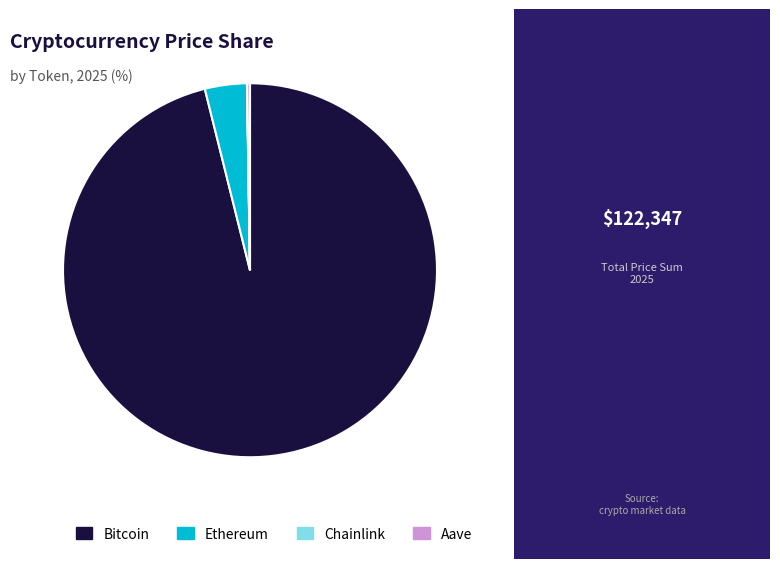

Is there a majority slice in this chart?

Yes